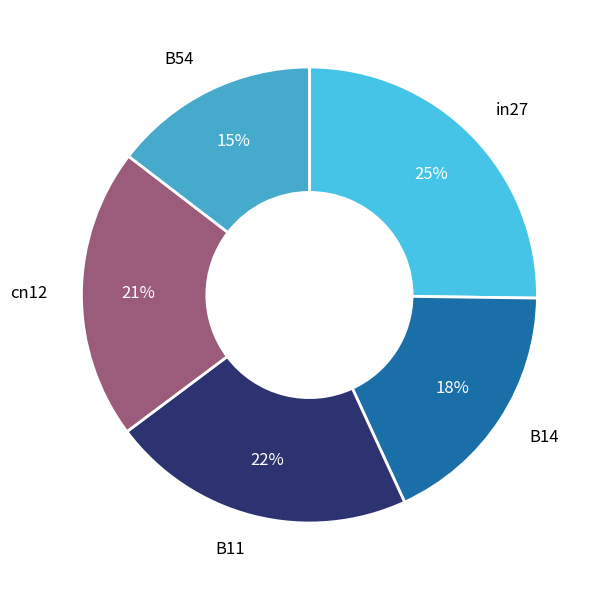

To the nearest percent, what is the average slice percentage?

20%